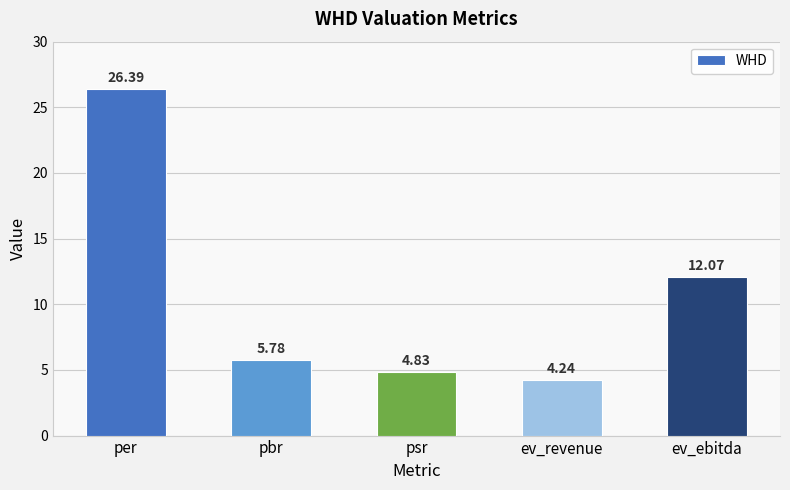

Is it true that the value at per is 26.4?

True